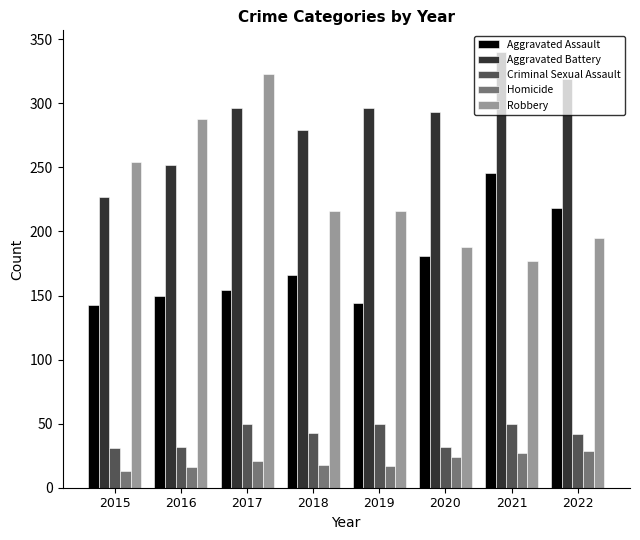

Which series changed the most between 2016 and 2020?

Robbery